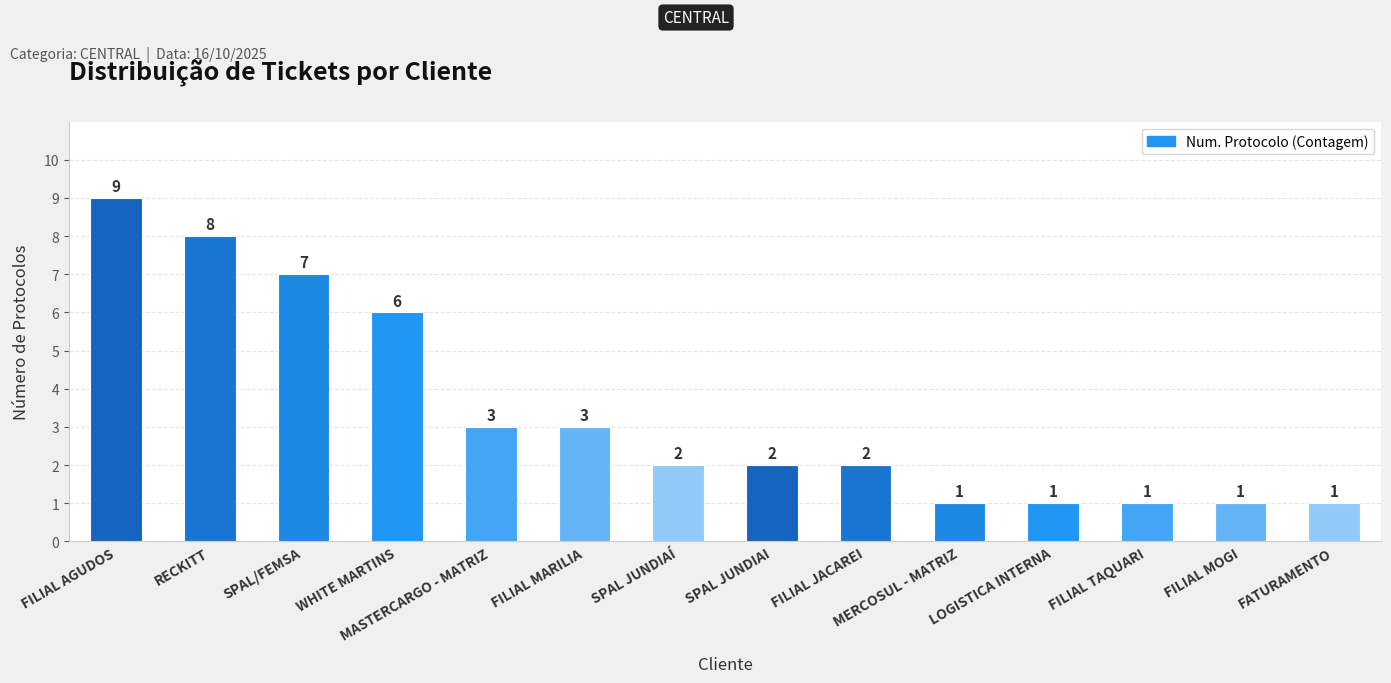

The value at FILIAL MARILIA is 3. True or false?

True